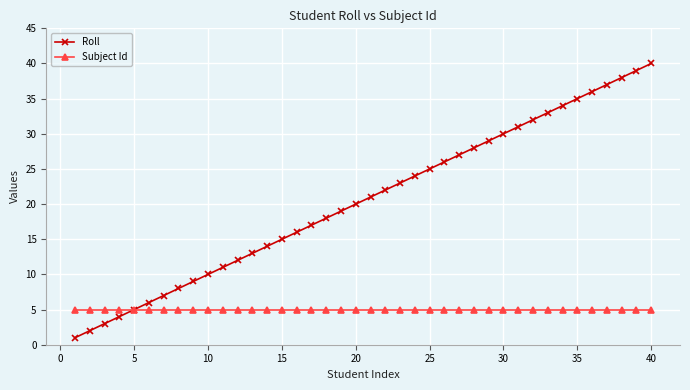

Which series has the widest spread of values?

Roll